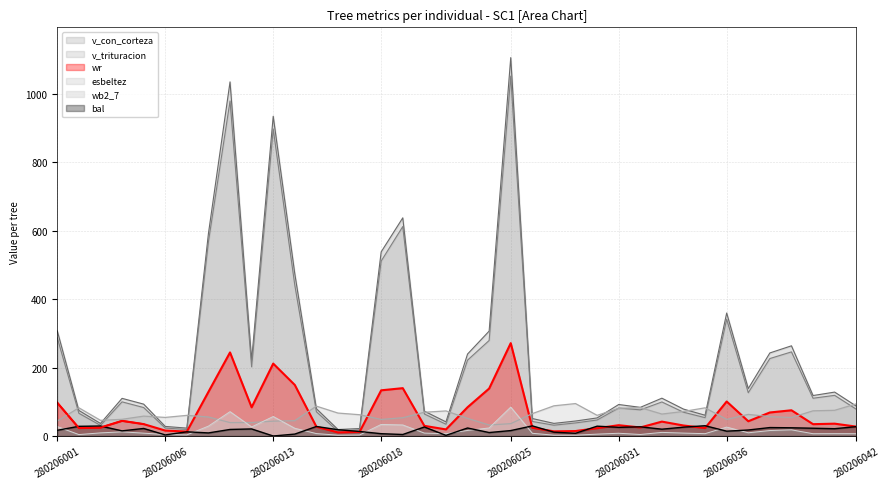

Which label corresponds to the largest value in the chart?

280206025